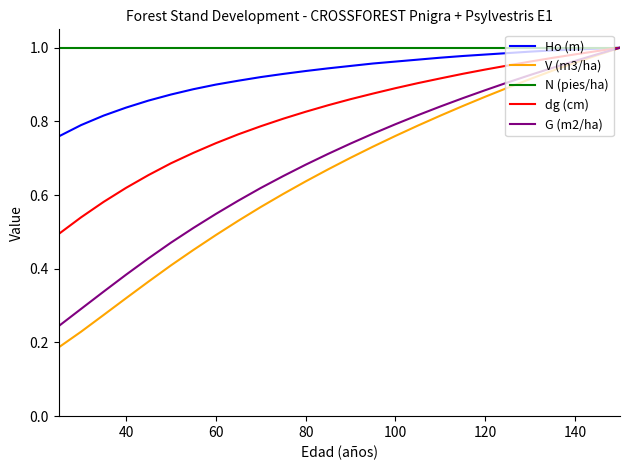

True or false: V (m3/ha) has more than 1 points higher than both neighbors.

False